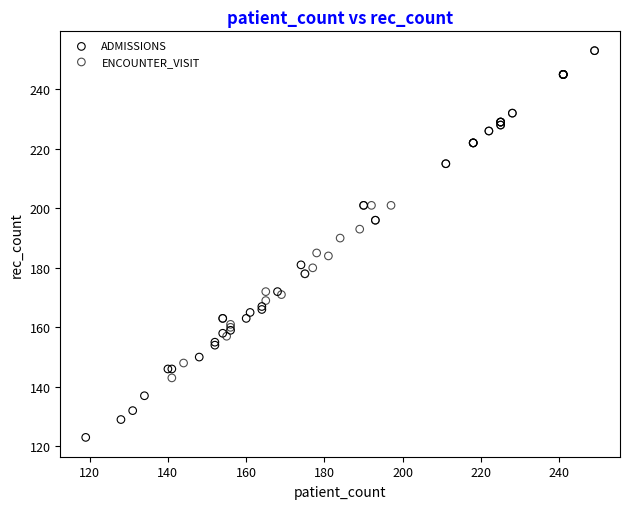

Which series has the largest Y range (max minus min)?

ADMISSIONS